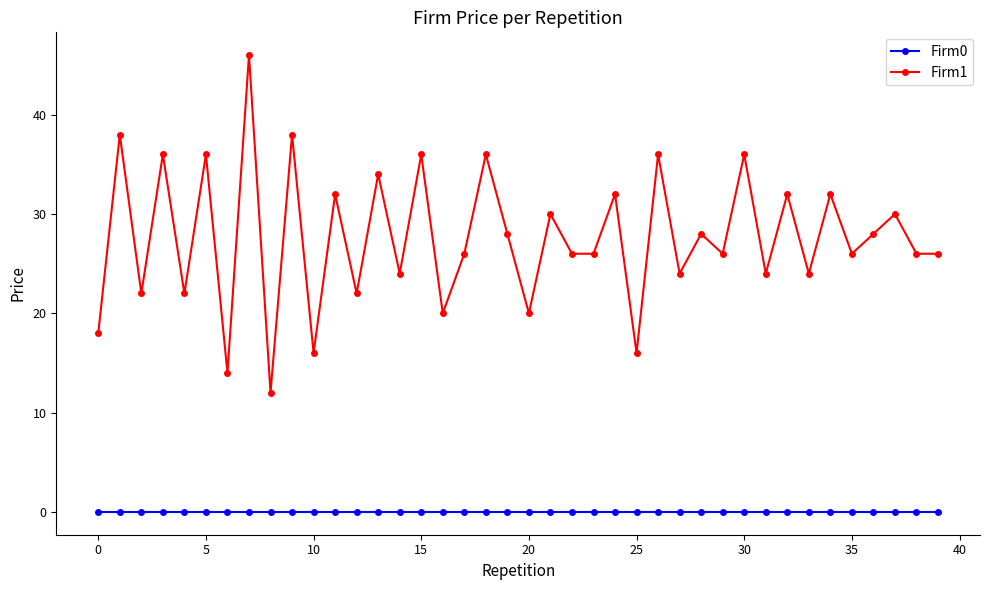

True or false: Firm0 and Firm1 cross at least once.

False